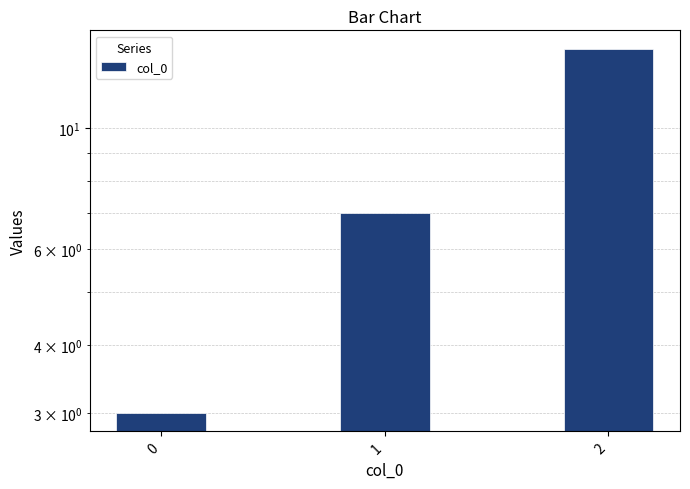

What is the change in value from 0 to 2?

+11